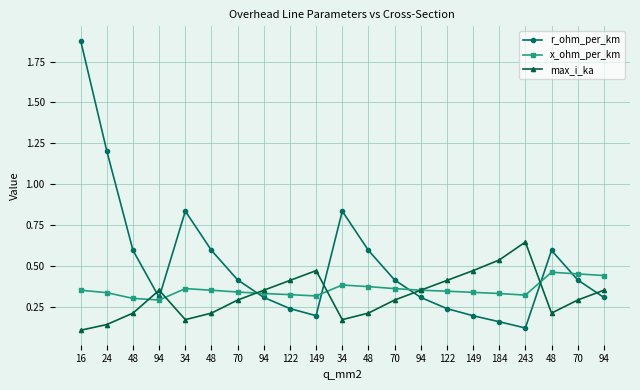

What is the minimum value for x_ohm_per_km?

0.3